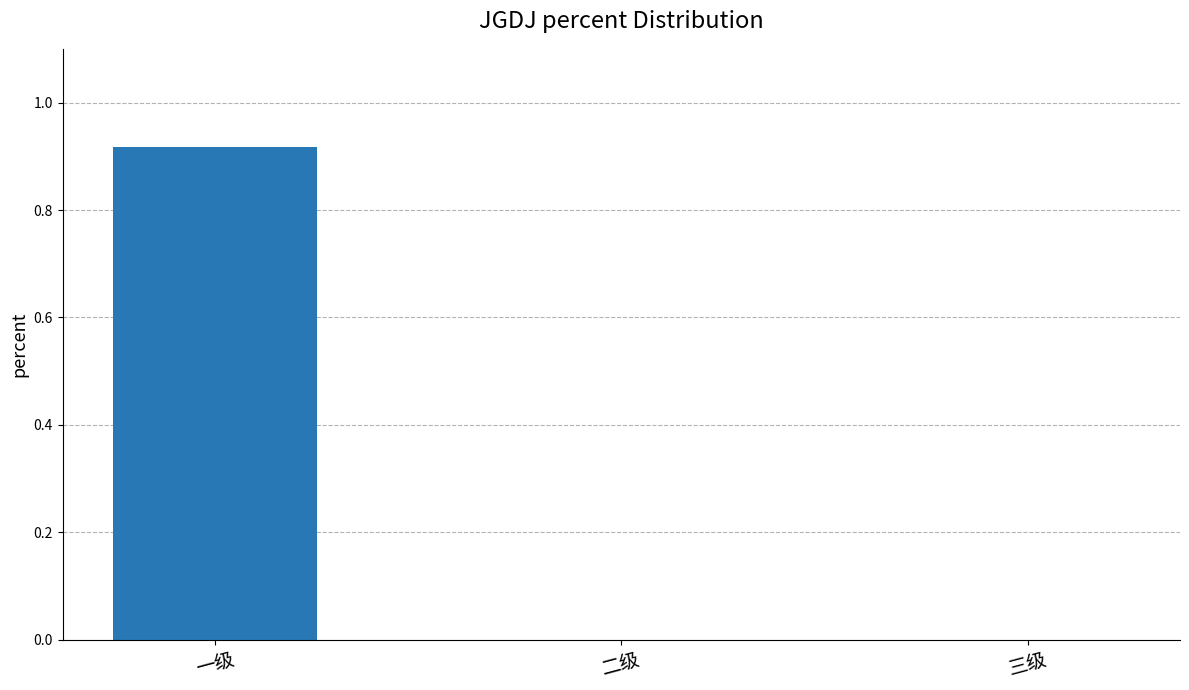

Which category has the highest value across all series?

一级